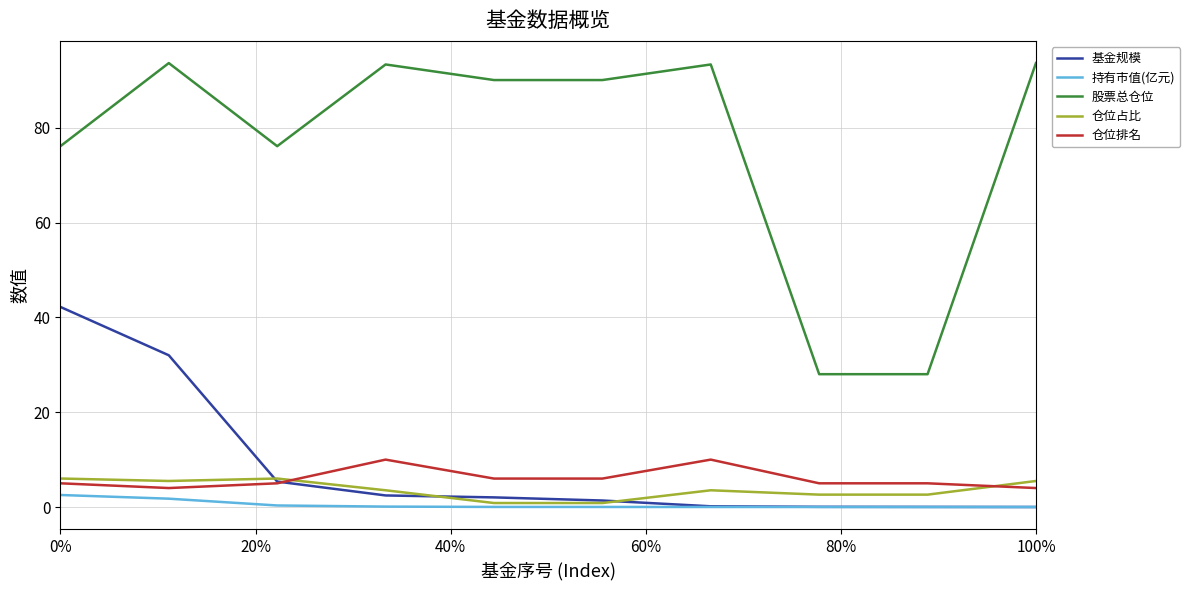

True or false: 持有市值(亿元) and 仓位排名 intersect in this chart.

False